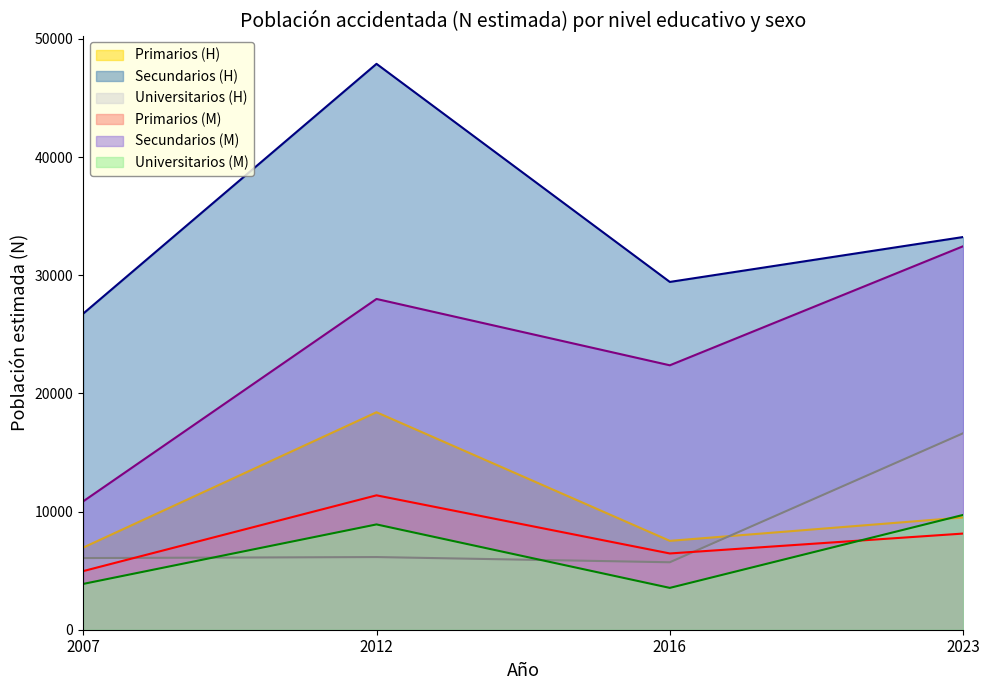

What is the value of the Secundarios point at the 3rd from the left?

29431